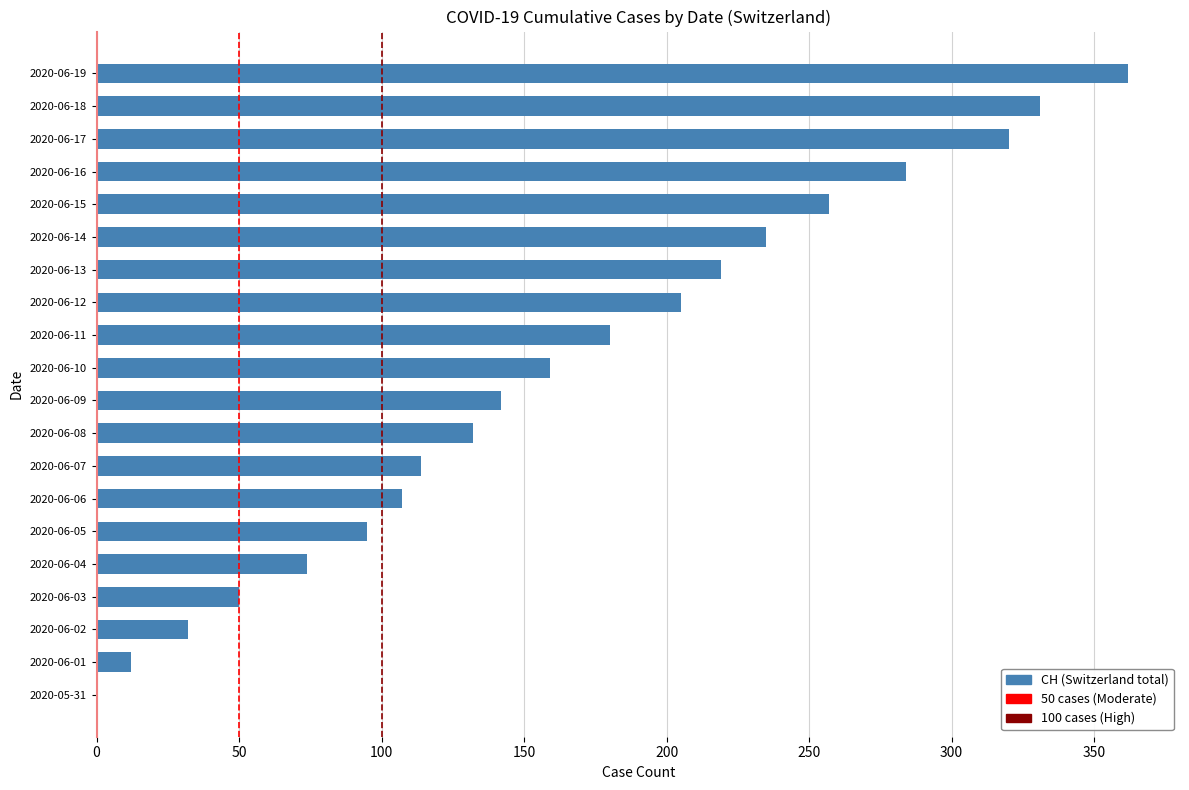

What is the ratio of the value at 2020-06-19 to the value at 2020-06-05?

3.8